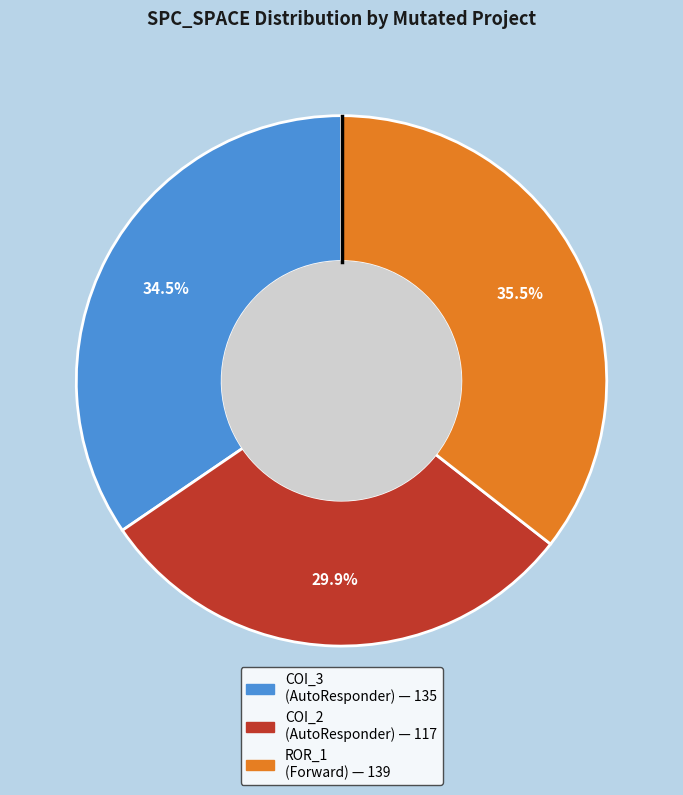

To the nearest percent, what is the average slice percentage?

33%